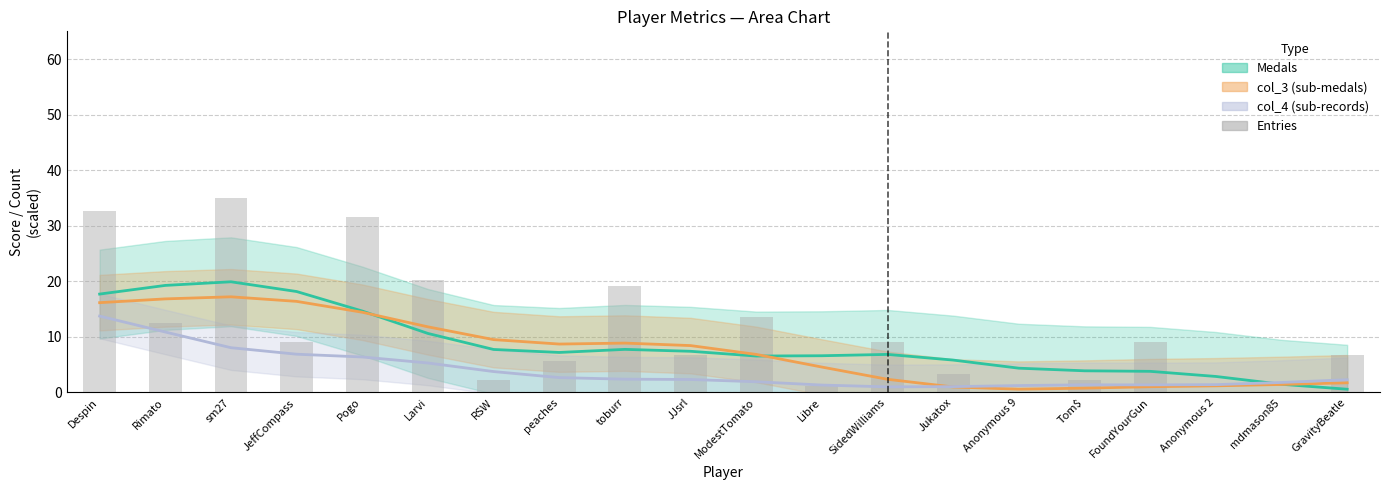

List the labels in order of value, smallest first.

Anonymous 9, Anonymous 2, mdmason85, Libre, RSW, Tom$, Jukatox, peaches, JJsrl, GravityBeatle, JeffCompass, SidedWilliams, FoundYourGun, Rimato, ModestTomato, toburr, Larvi, Pogo, Despin, sm27